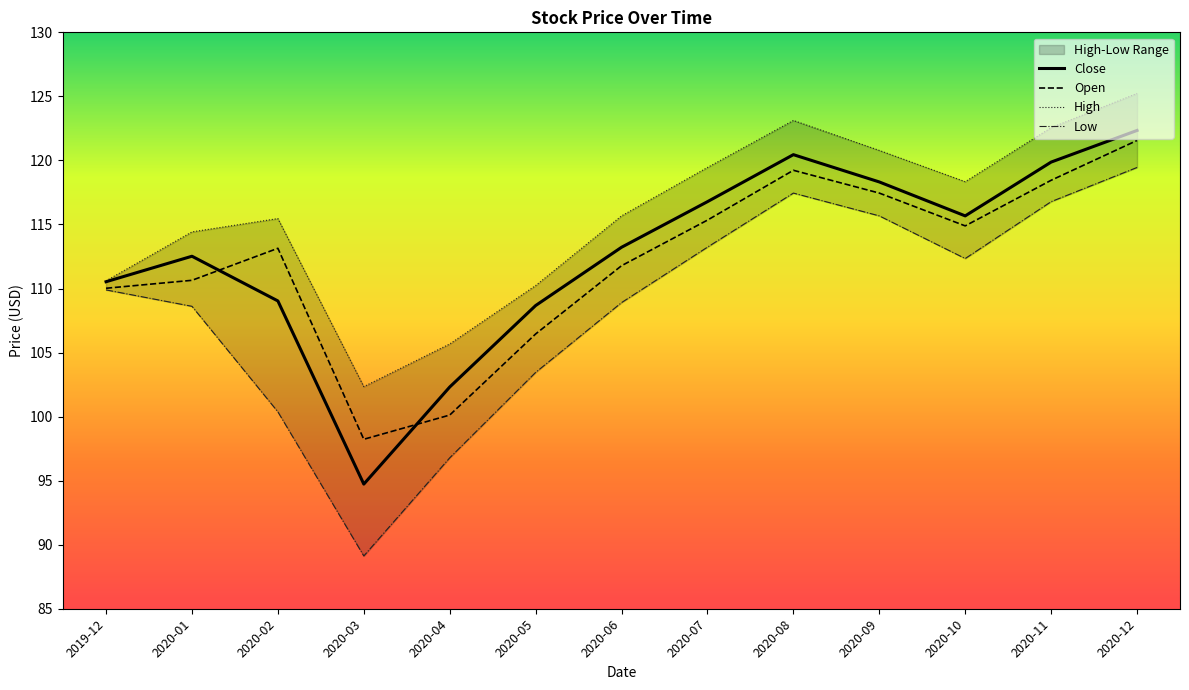

Which category has the highest value across all series?

2020-12